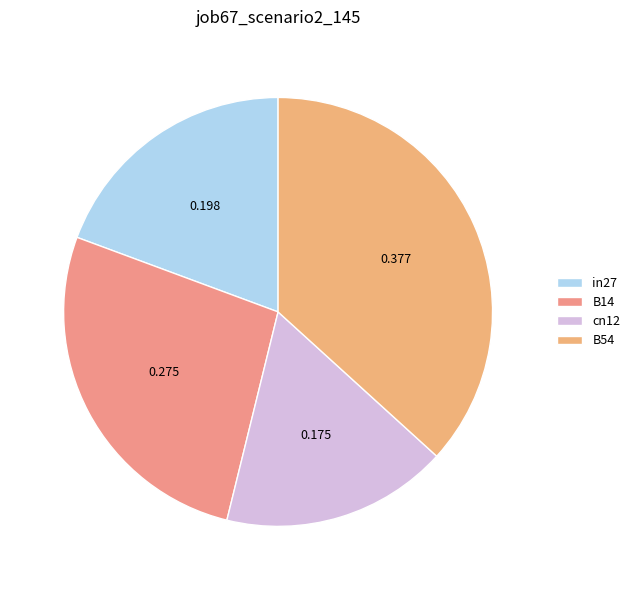

Is there any slice that represents more than half of the pie?

No